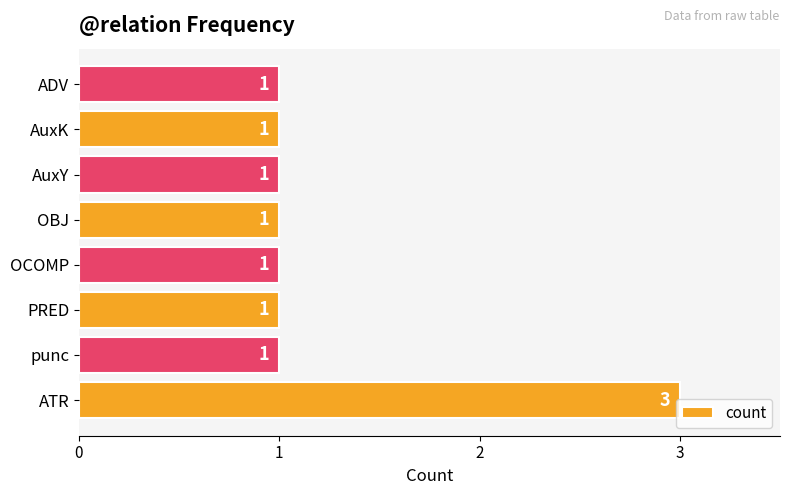

What is the sum of all values?

10